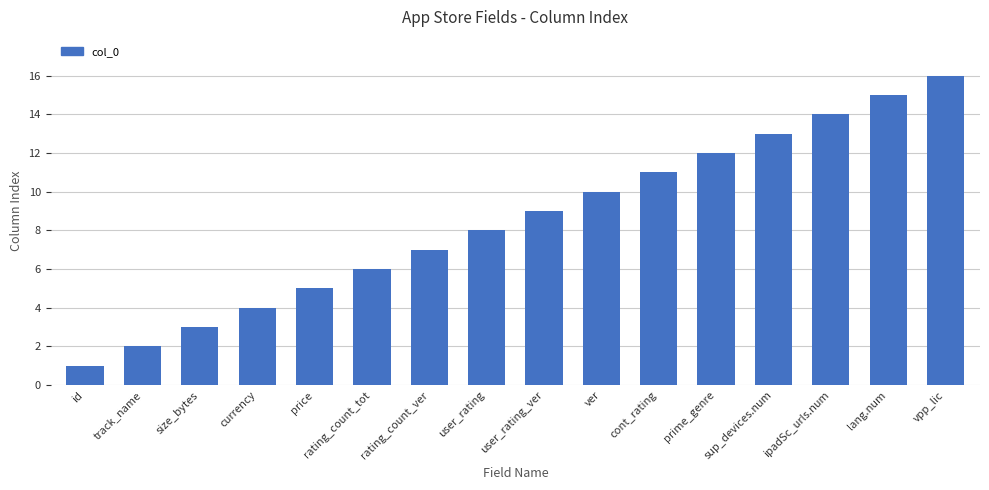

How many bars are there in total?

16